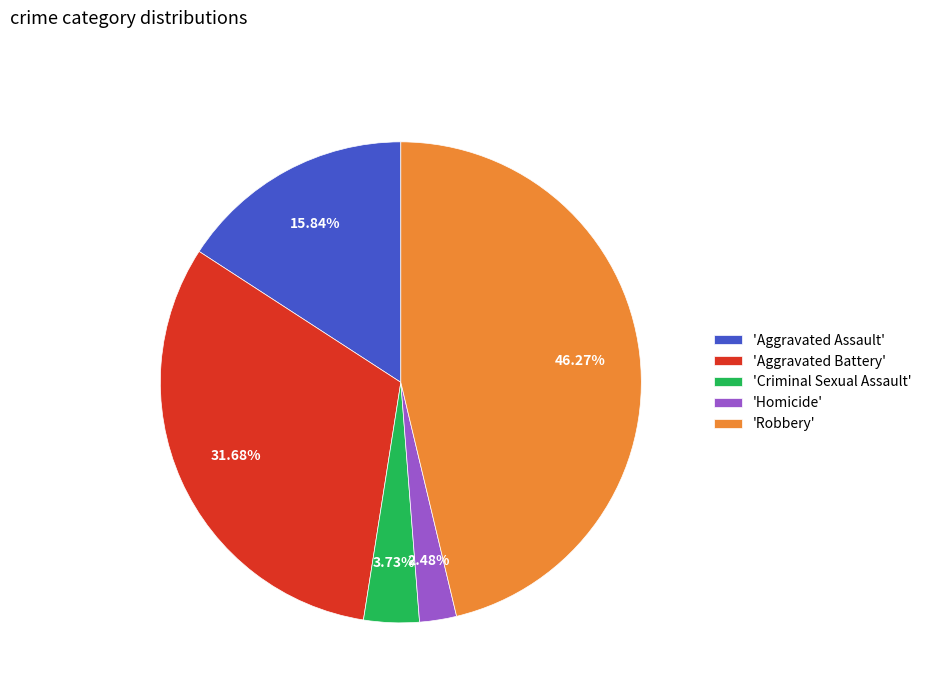

Which slice is the largest?

'Robbery'